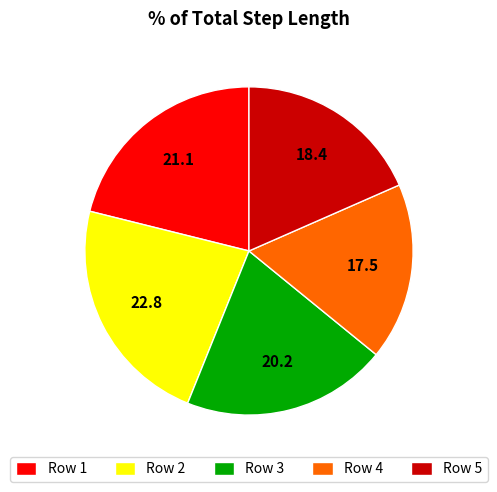

Between Row 4 and Row 2, which is larger?

Row 2